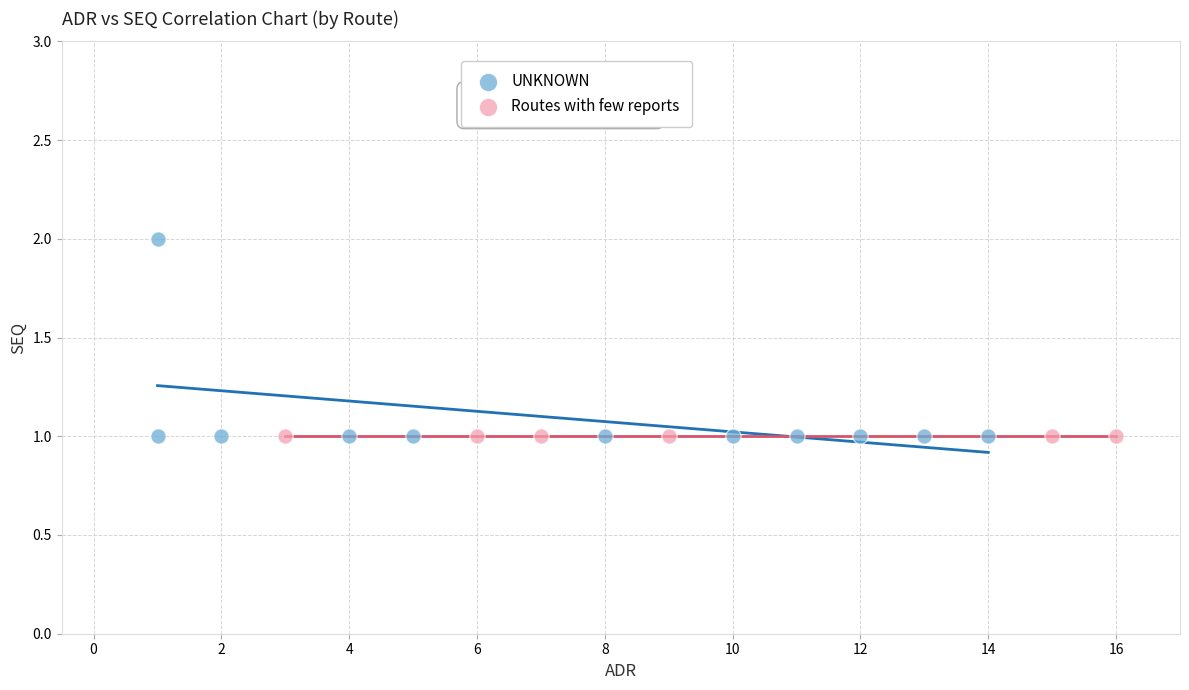

Which series contains the highest Y value?

UNKNOWN